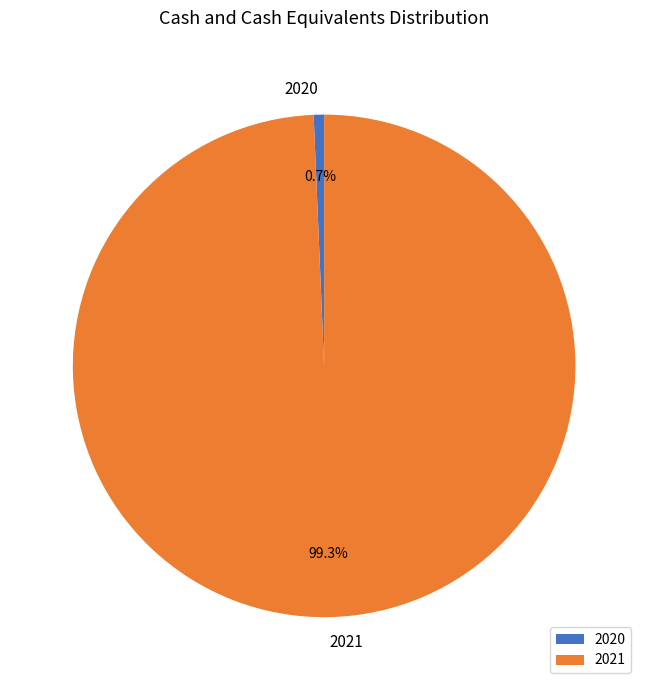

Is there a majority slice in this chart?

Yes